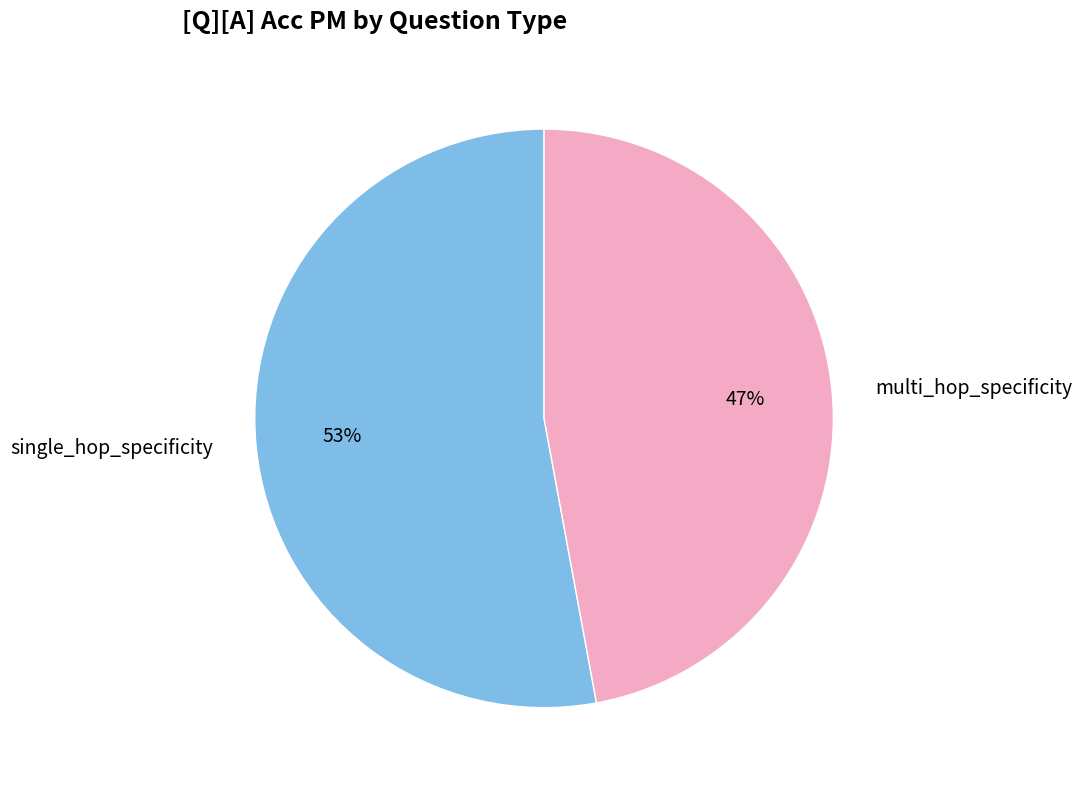

Which has a higher value, multi_hop_specificity or single_hop_specificity?

single_hop_specificity